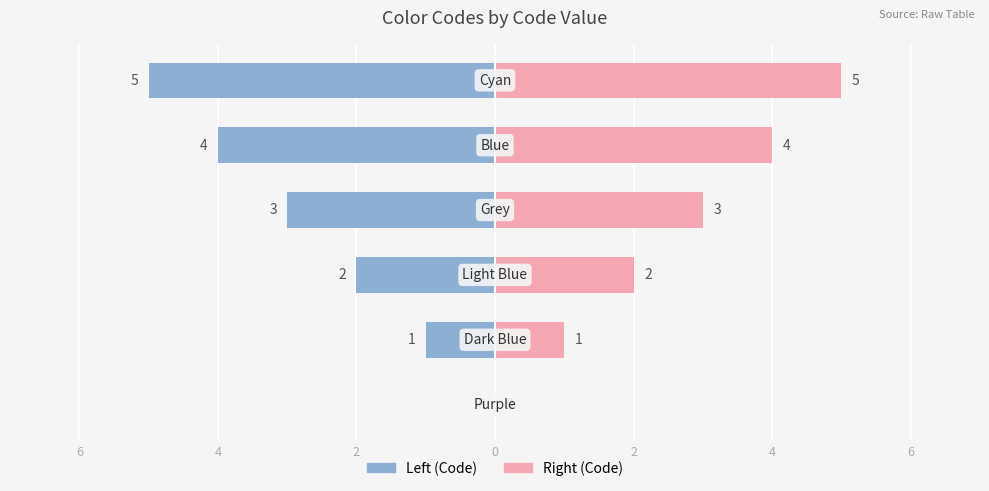

Is the value of Code (Left) at 0 greater than the value of Code (Right) at 4?

No